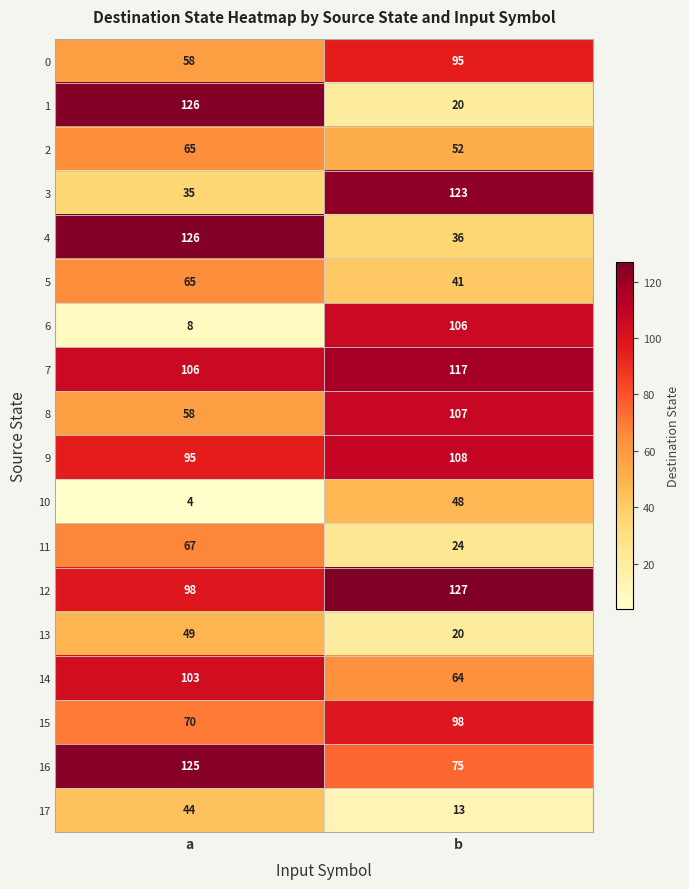

Read the 0 value at b.

95